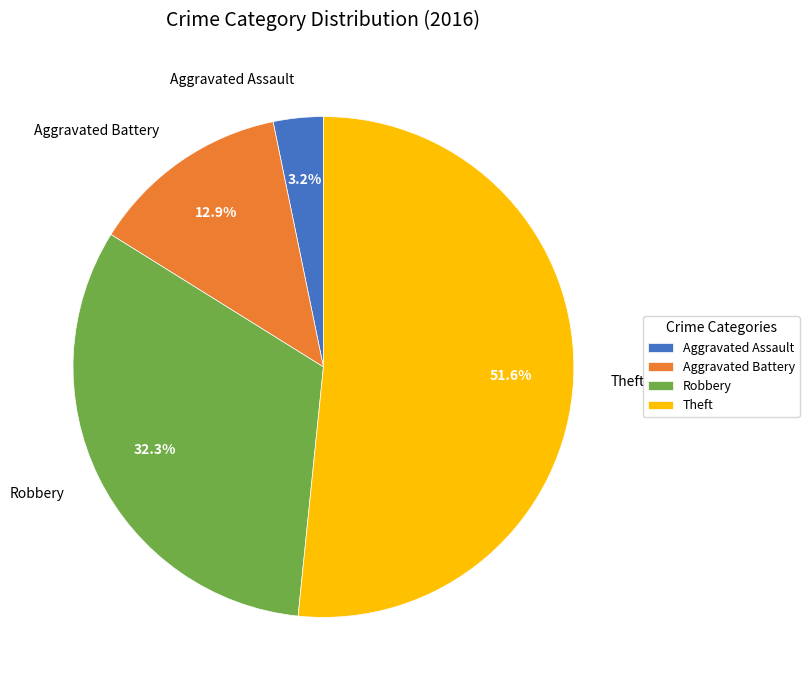

Which category accounts for the majority?

Theft